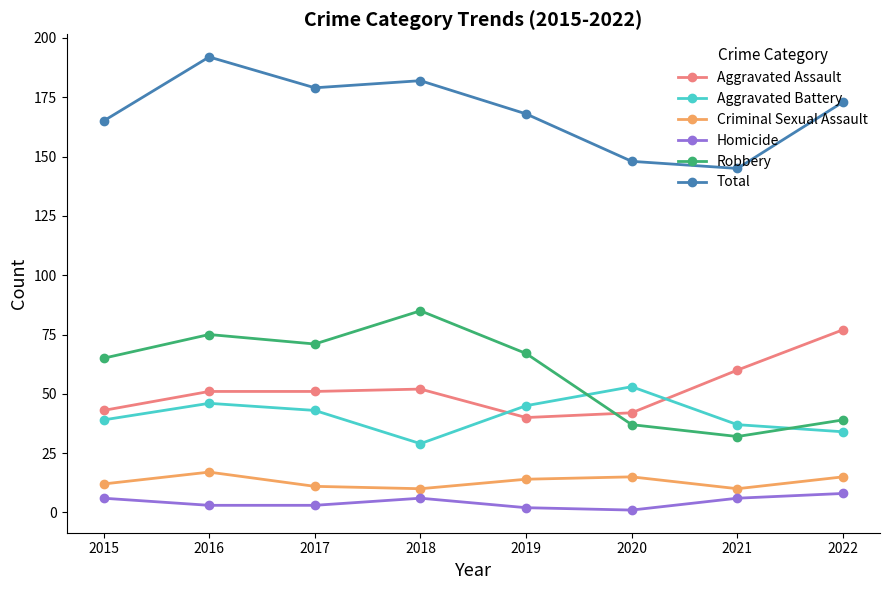

At which label does Total first exceed 173?

2016